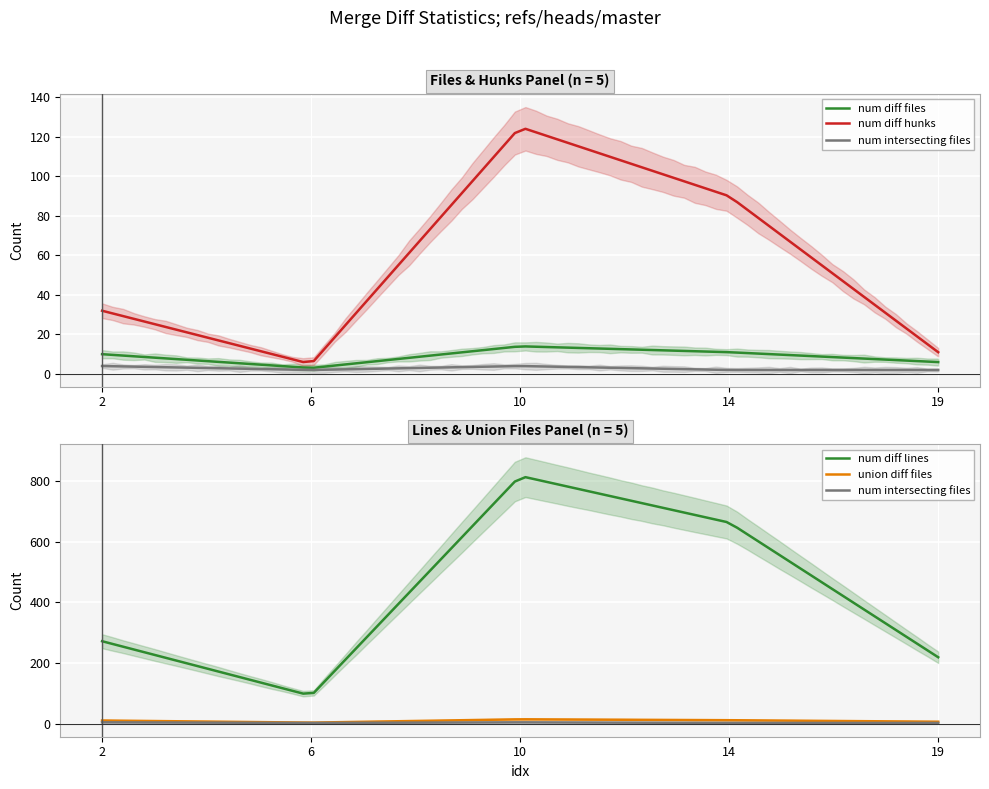

Rank the categories by num_diff_lines value from highest to lowest.

10, 14, 2, 19, 6